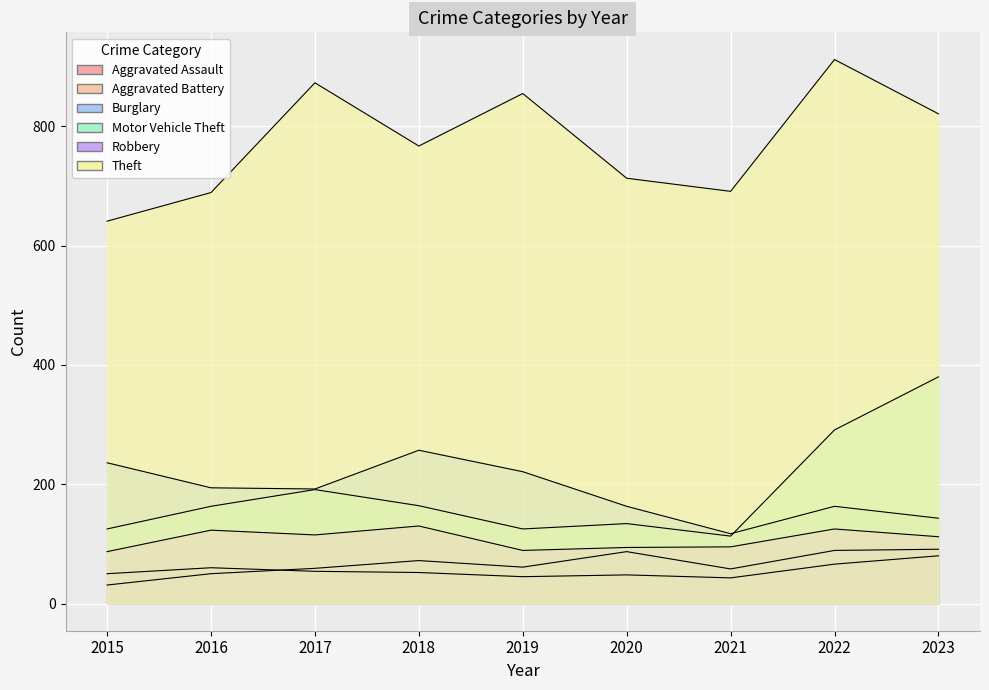

Which series has the largest total across all categories?

Theft